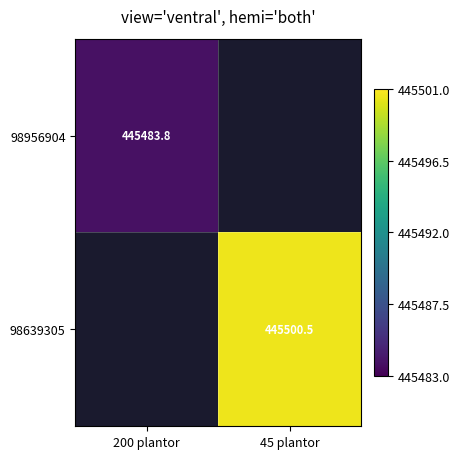

Which series has the widest spread of values?

98956904